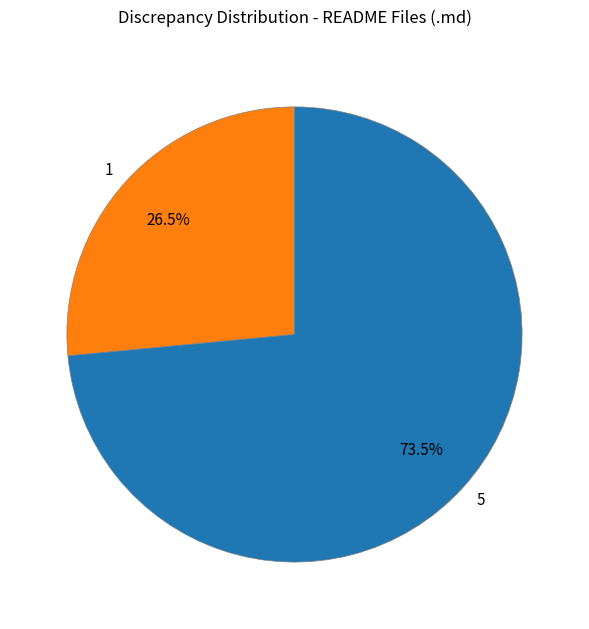

Rank the categories by value from highest to lowest.

5, 1